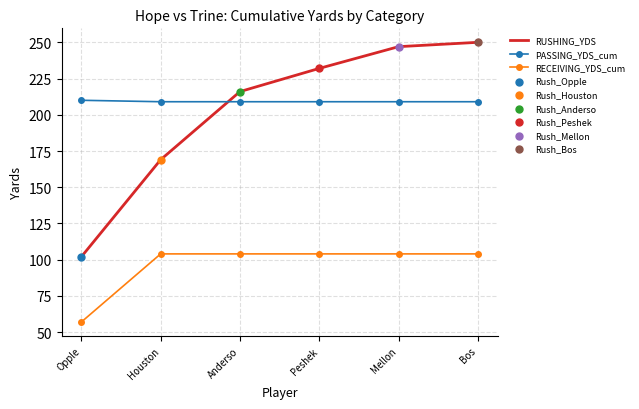

What is the total value across all series at Anderso?

529